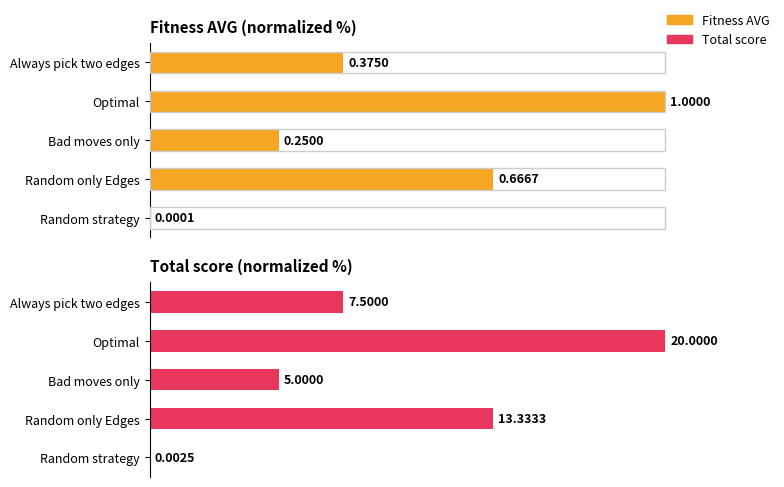

The value of Fitness AVG at Optimal is 35.7. True or false?

False